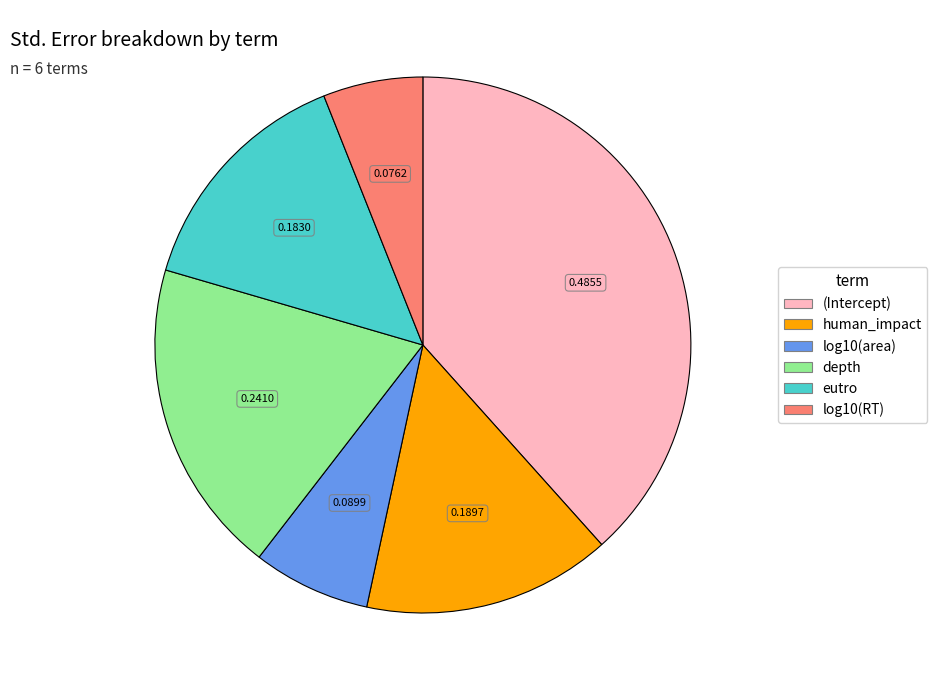

Rank the categories by value from lowest to highest.

log10(RT), log10(area), eutro, human_impact, depth, (Intercept)